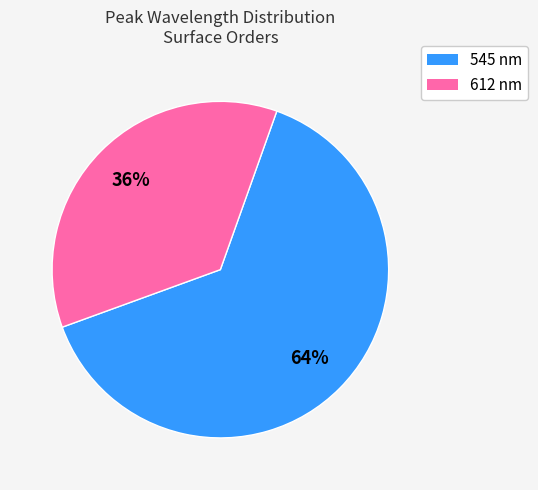

Does 545 account for over 50% of the chart?

Yes